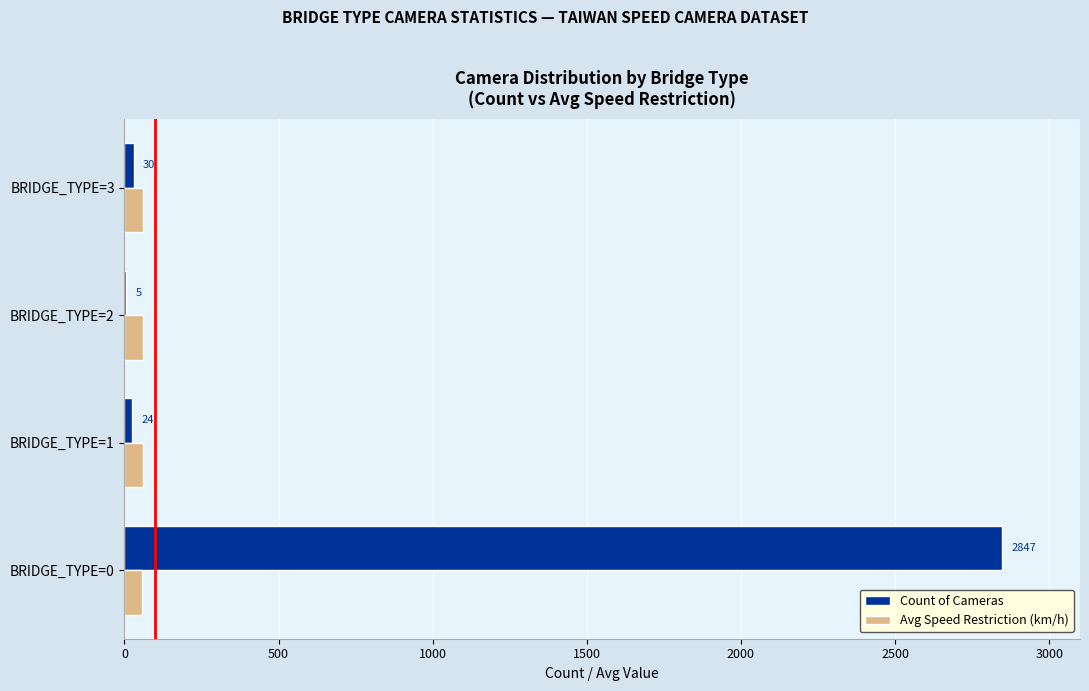

What is the greatest value displayed?

2847.0